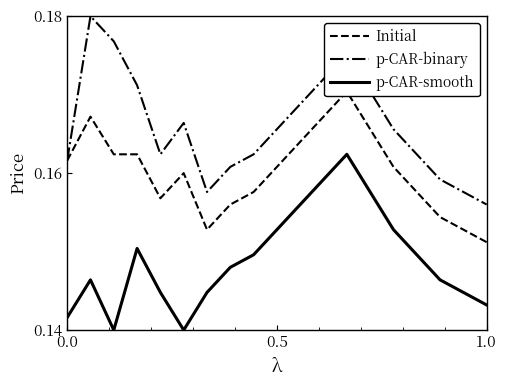

Which series has the largest range (max minus min)?

p-CAR-binary